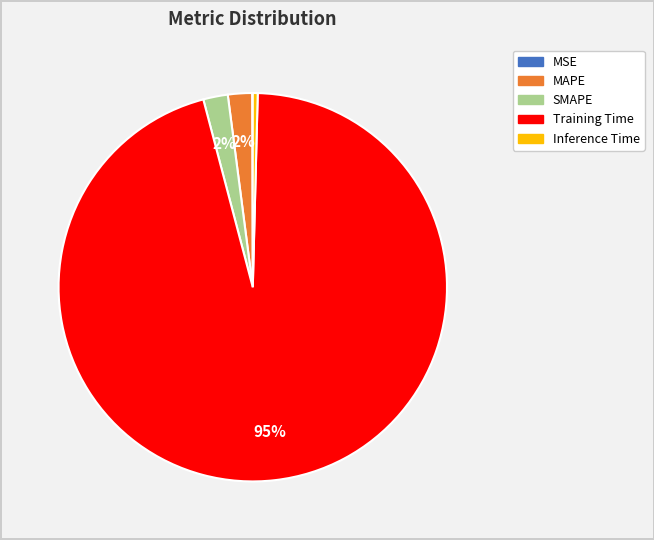

To the nearest percent, what is the average slice percentage?

20%